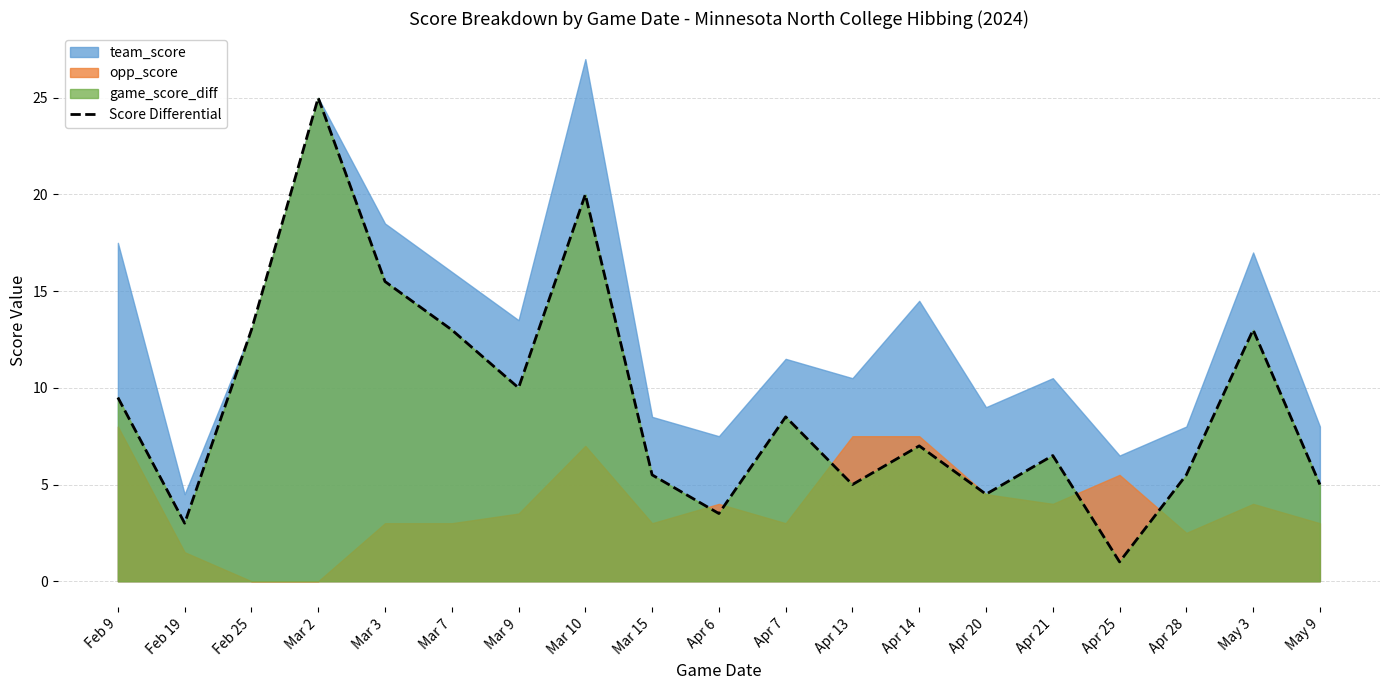

What is the value of the 12th point from the left?

5.0